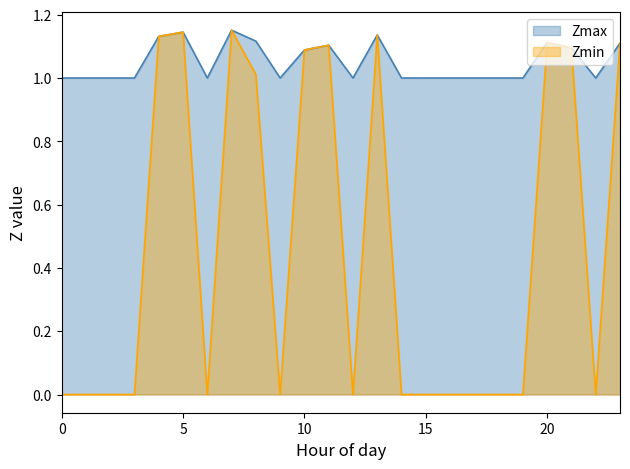

Is it true that Zmin equals 0.0 at 22?

True